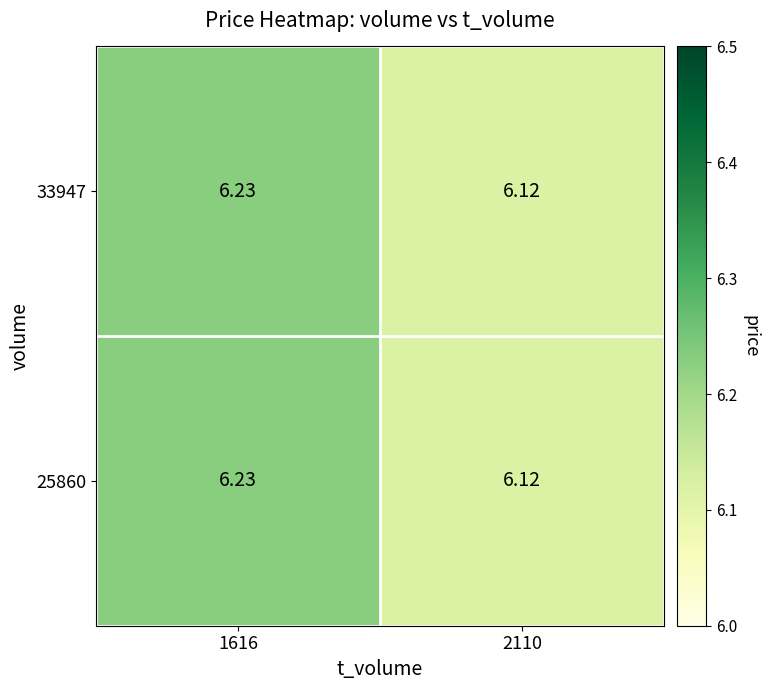

Reading right to left, extract all data points from this chart.

33947: 2110=6.1	1616=6.2
25860: 2110=6.1	1616=6.2